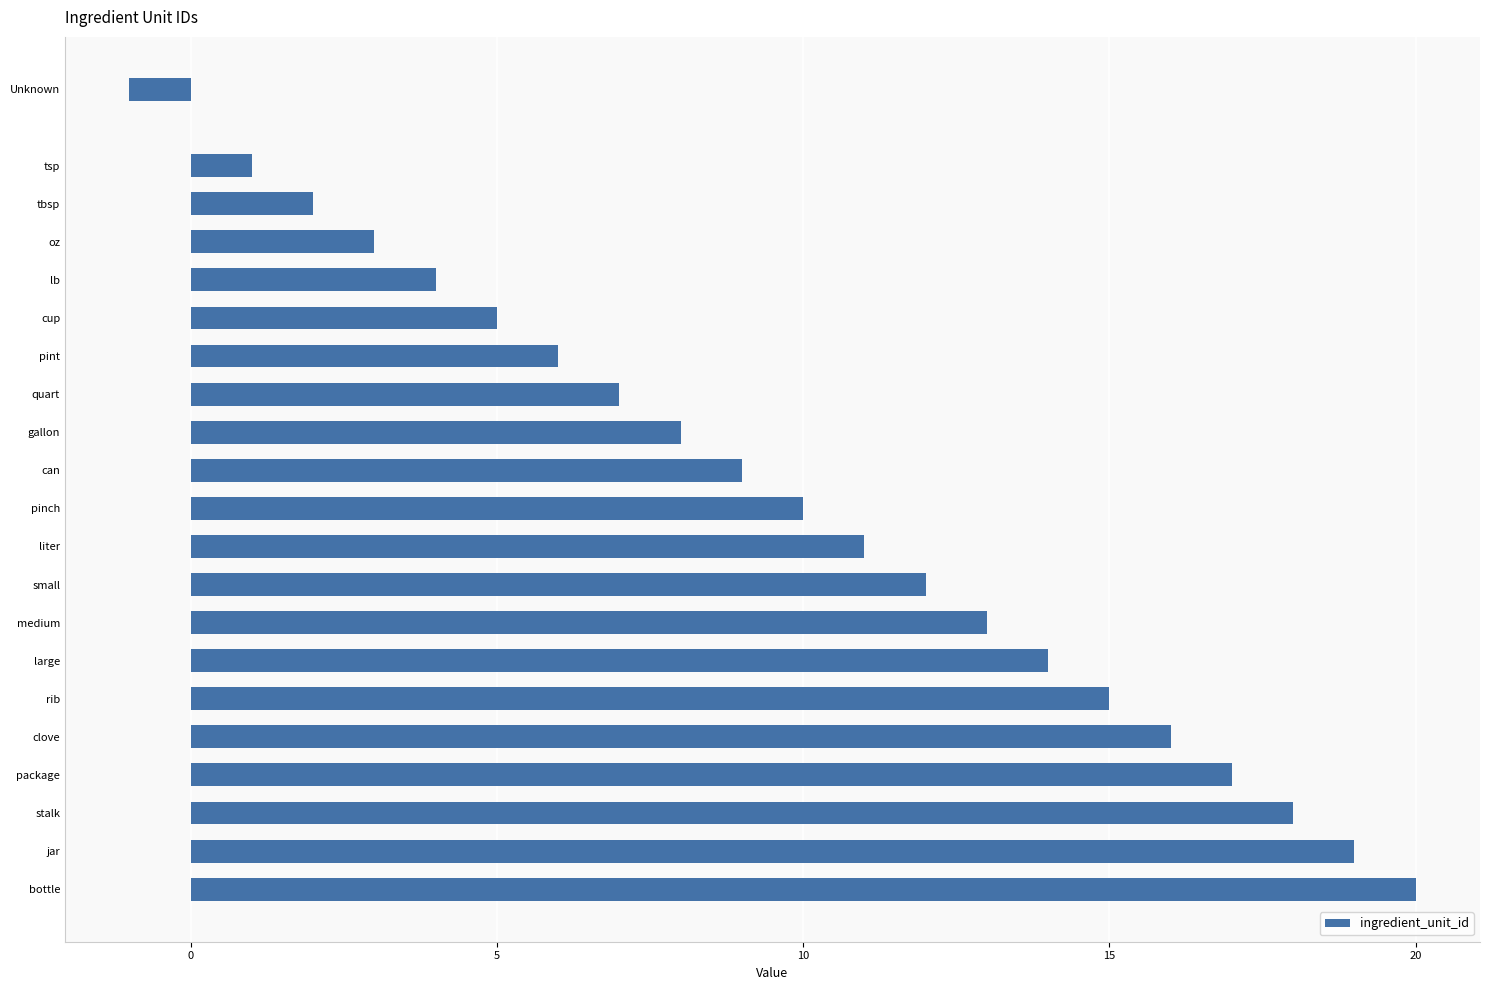

Are the bars horizontal?

Yes